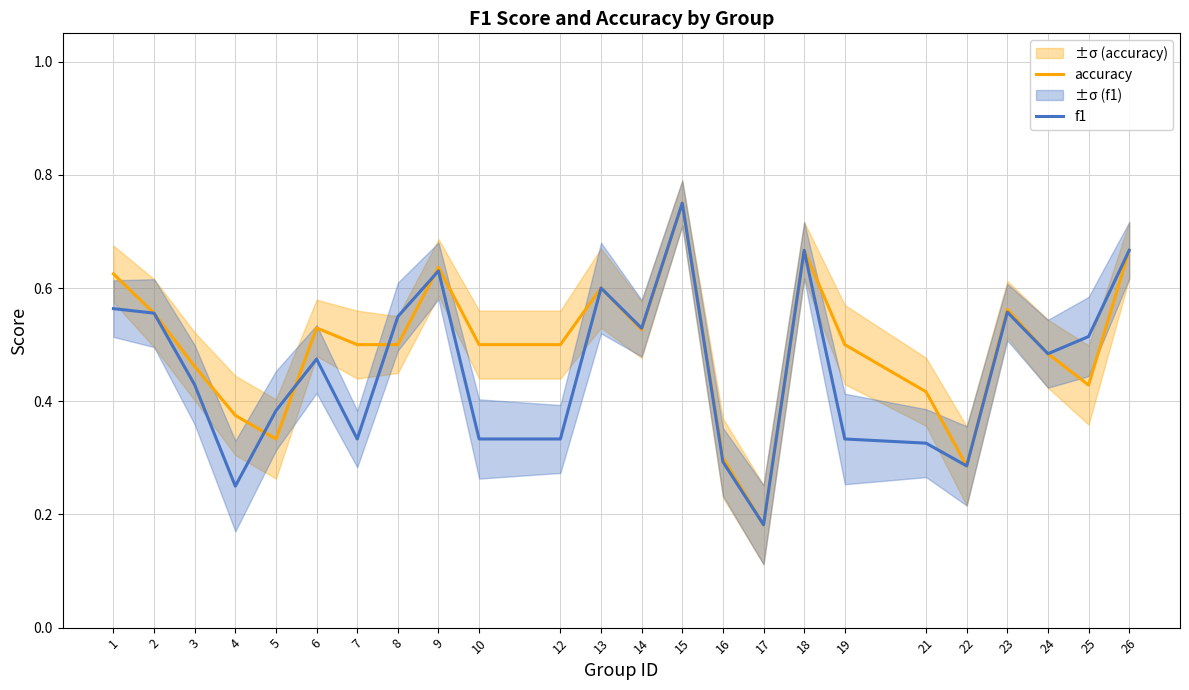

What is the greatest value displayed?

0.8